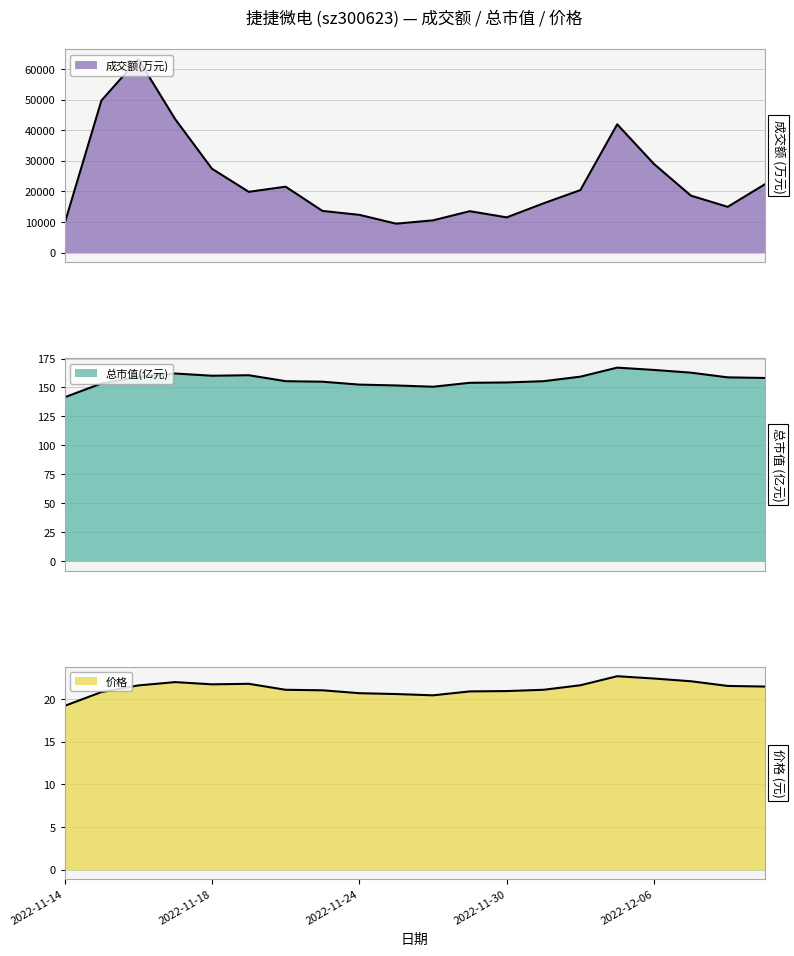

The 价格 series shows 36.7 at 2022-11-29. True or false?

False